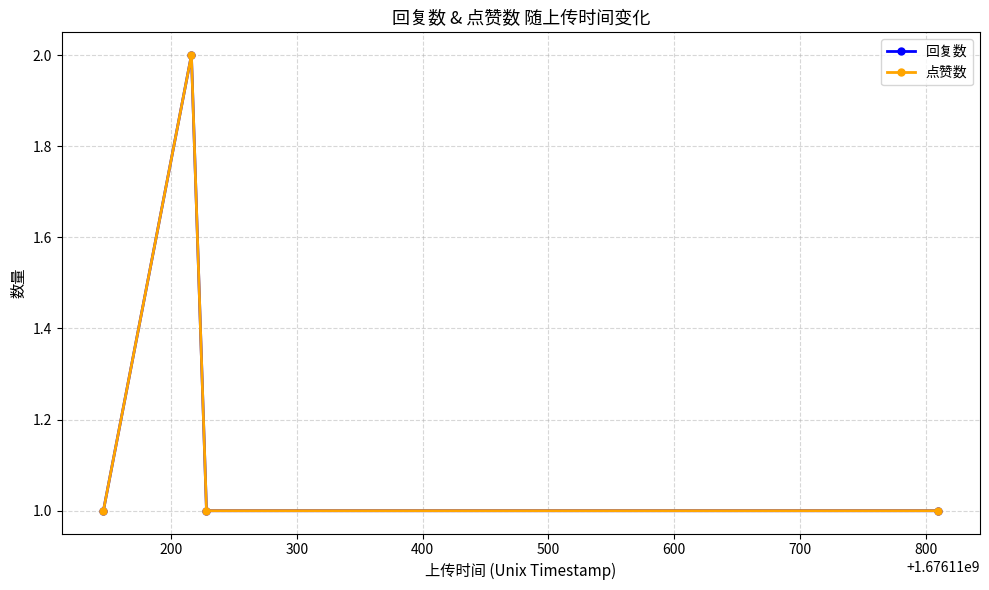

In 点赞数, how many points are higher than both neighbors (excluding endpoints)?

1